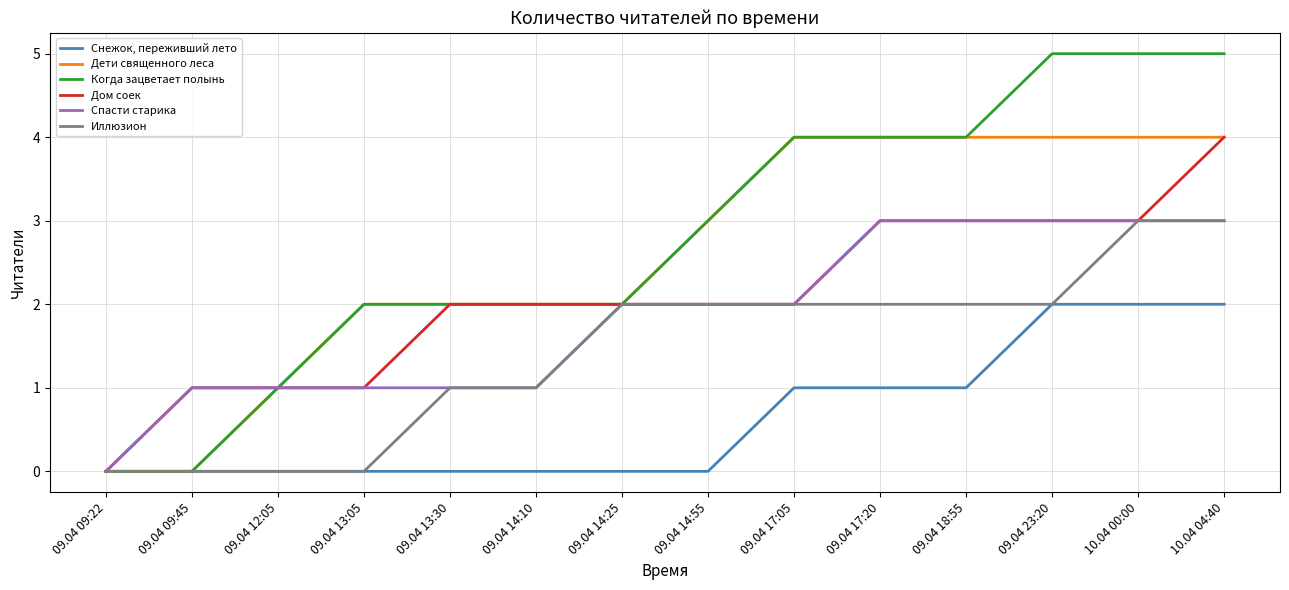

Reading left to right, what are all the values shown in this chart?

Снежок, переживший лето: 09.04 09:22=0	09.04 09:45=0	09.04 12:05=0	09.04 13:05=0	09.04 13:30=0	09.04 14:10=0	09.04 14:25=0	09.04 14:55=0	09.04 17:05=1	09.04 17:20=1	09.04 18:55=1	09.04 23:20=2	10.04 00:00=2	10.04 04:40=2
Дети священного леса: 09.04 09:22=0	09.04 09:45=0	09.04 12:05=1	09.04 13:05=2	09.04 13:30=2	09.04 14:10=2	09.04 14:25=2	09.04 14:55=3	09.04 17:05=4	09.04 17:20=4	09.04 18:55=4	09.04 23:20=4	10.04 00:00=4	10.04 04:40=4
Когда зацветает полынь: 09.04 09:22=0	09.04 09:45=0	09.04 12:05=1	09.04 13:05=2	09.04 13:30=2	09.04 14:10=2	09.04 14:25=2	09.04 14:55=3	09.04 17:05=4	09.04 17:20=4	09.04 18:55=4	09.04 23:20=5	10.04 00:00=5	10.04 04:40=5
Дом соек: 09.04 09:22=0	09.04 09:45=1	09.04 12:05=1	09.04 13:05=1	09.04 13:30=2	09.04 14:10=2	09.04 14:25=2	09.04 14:55=2	09.04 17:05=2	09.04 17:20=3	09.04 18:55=3	09.04 23:20=3	10.04 00:00=3	10.04 04:40=4
Спасти старика: 09.04 09:22=0	09.04 09:45=1	09.04 12:05=1	09.04 13:05=1	09.04 13:30=1	09.04 14:10=1	09.04 14:25=2	09.04 14:55=2	09.04 17:05=2	09.04 17:20=3	09.04 18:55=3	09.04 23:20=3	10.04 00:00=3	10.04 04:40=3
Иллюзион: 09.04 09:22=0	09.04 09:45=0	09.04 12:05=0	09.04 13:05=0	09.04 13:30=1	09.04 14:10=1	09.04 14:25=2	09.04 14:55=2	09.04 17:05=2	09.04 17:20=2	09.04 18:55=2	09.04 23:20=2	10.04 00:00=3	10.04 04:40=3